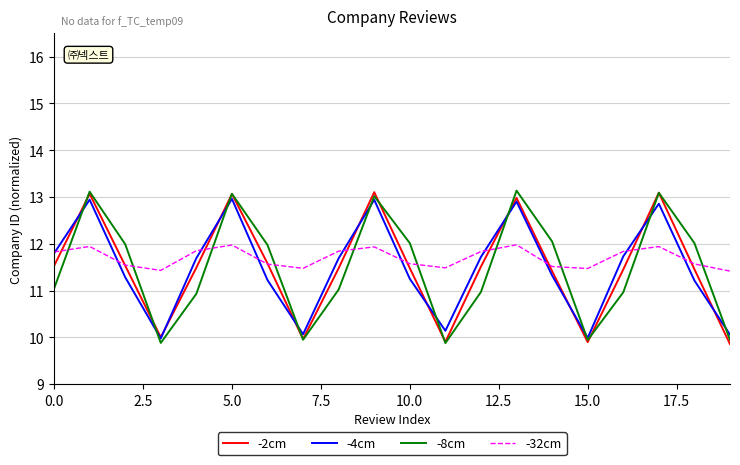

What is the lowest value of the -8cm series?

9.9